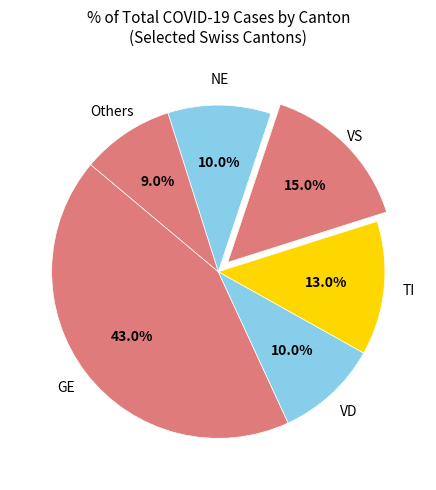

What is the largest slice in the pie chart?

GE